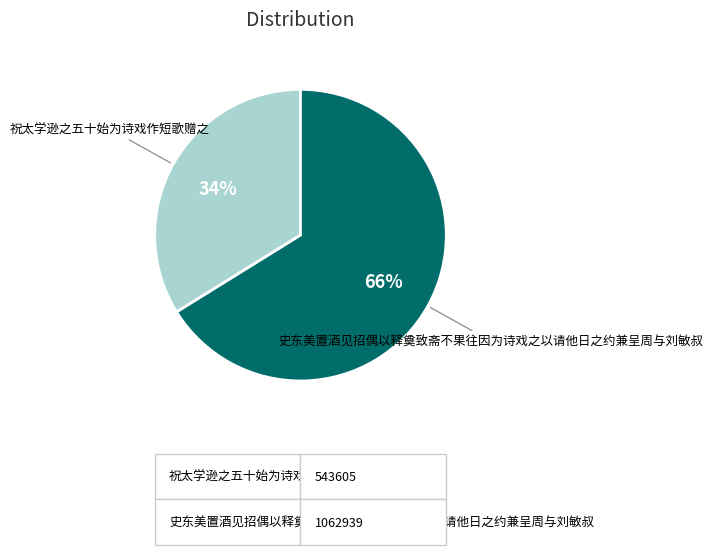

To the nearest percent, what percentage of the pie is 祝太学逊之五十始为诗戏作短歌赠之?

34%